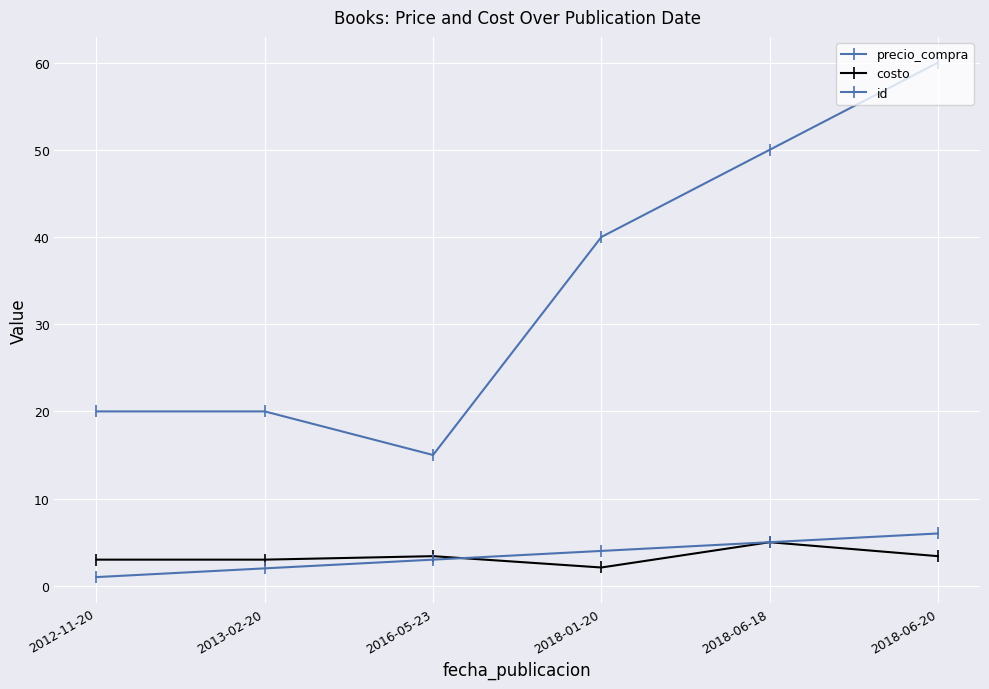

How many data points in id are less than 4?

3